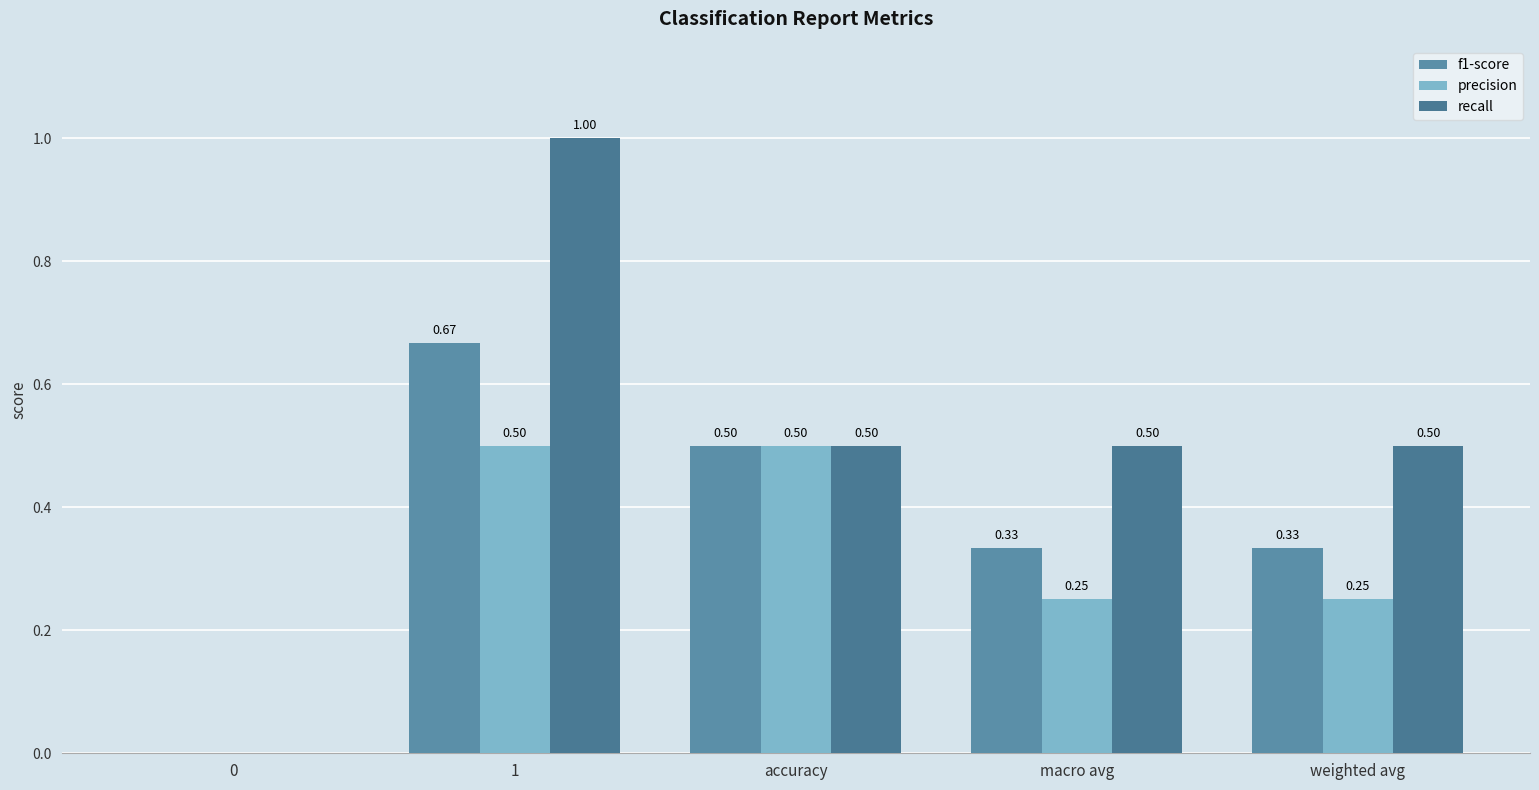

What are all the series names shown in the legend?

f1-score, precision, recall